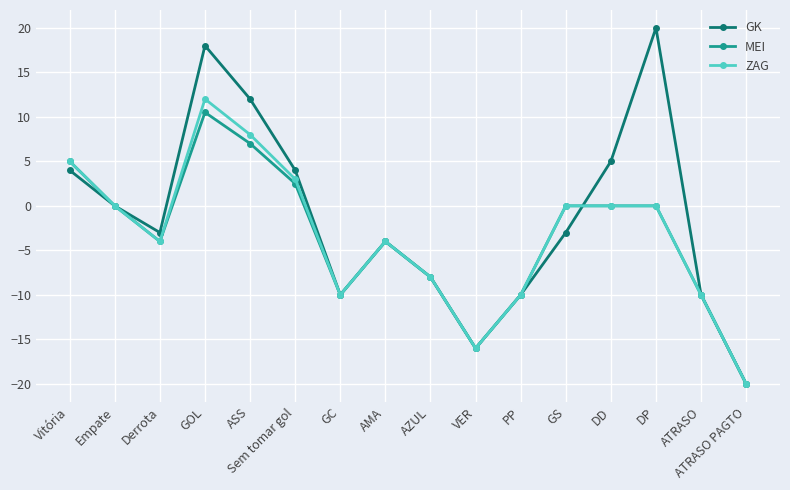

What is the spread (max minus min) of values at Derrota?

1.0